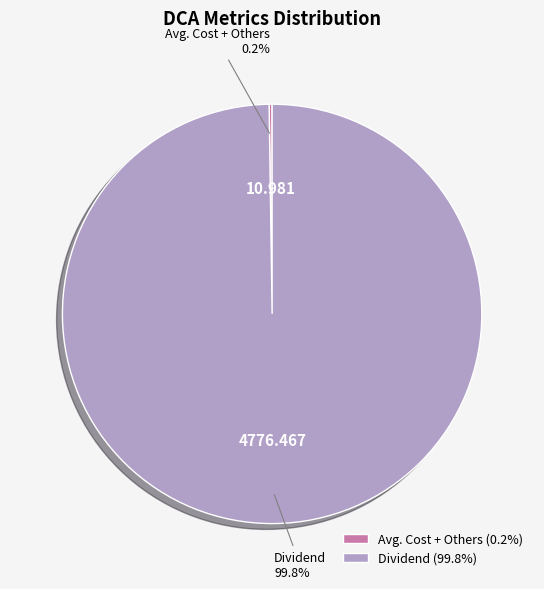

Does any single category account for the majority?

Yes